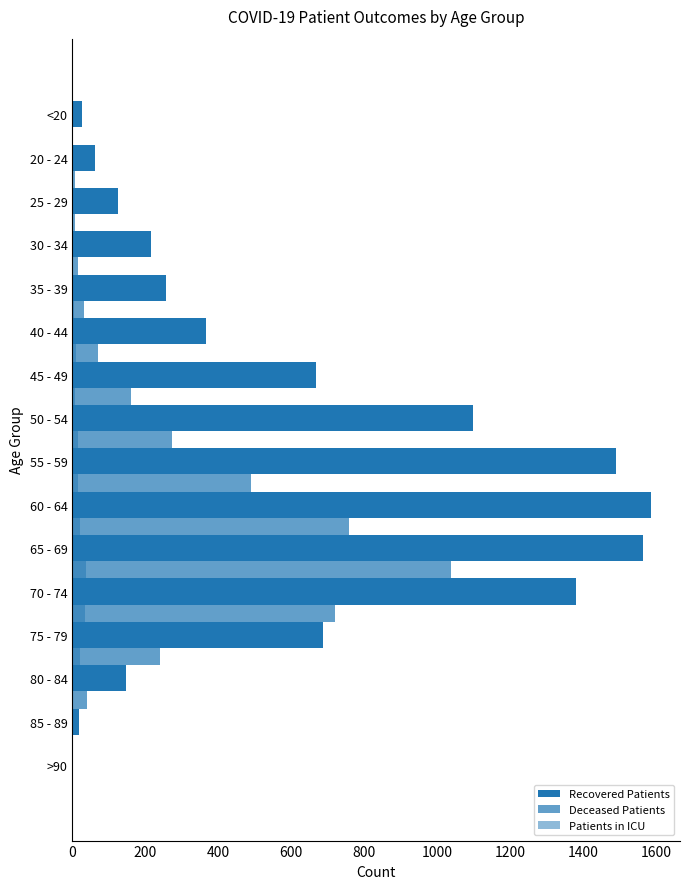

How many categories are shown in the chart?

16